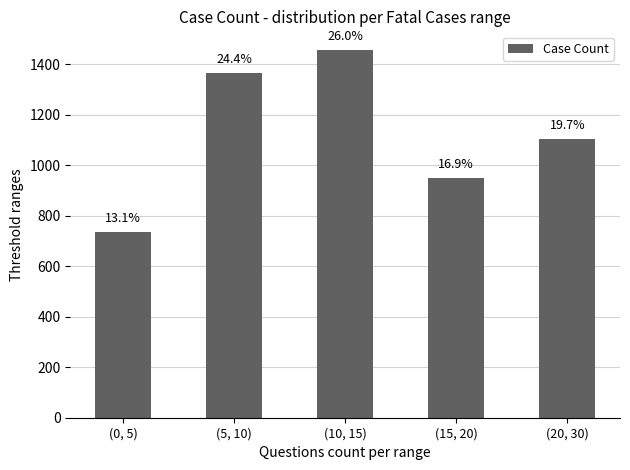

What is the sum of all values?

5613